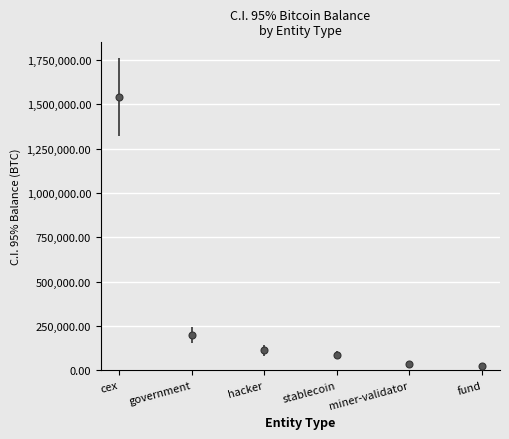

Rank the categories by value from lowest to highest.

fund, miner-validator, stablecoin, hacker, government, cex